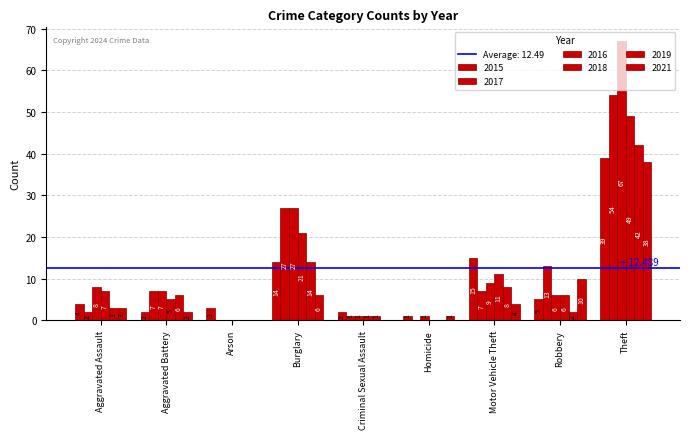

Read the 2016 value at Homicide.

1